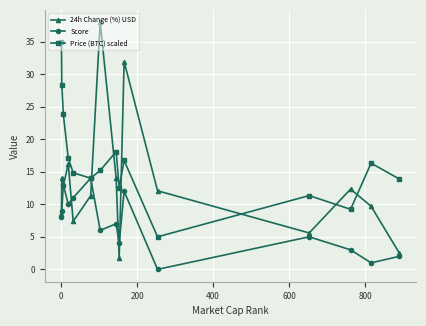

Which series has the largest total across all categories?

Price (BTC) scaled